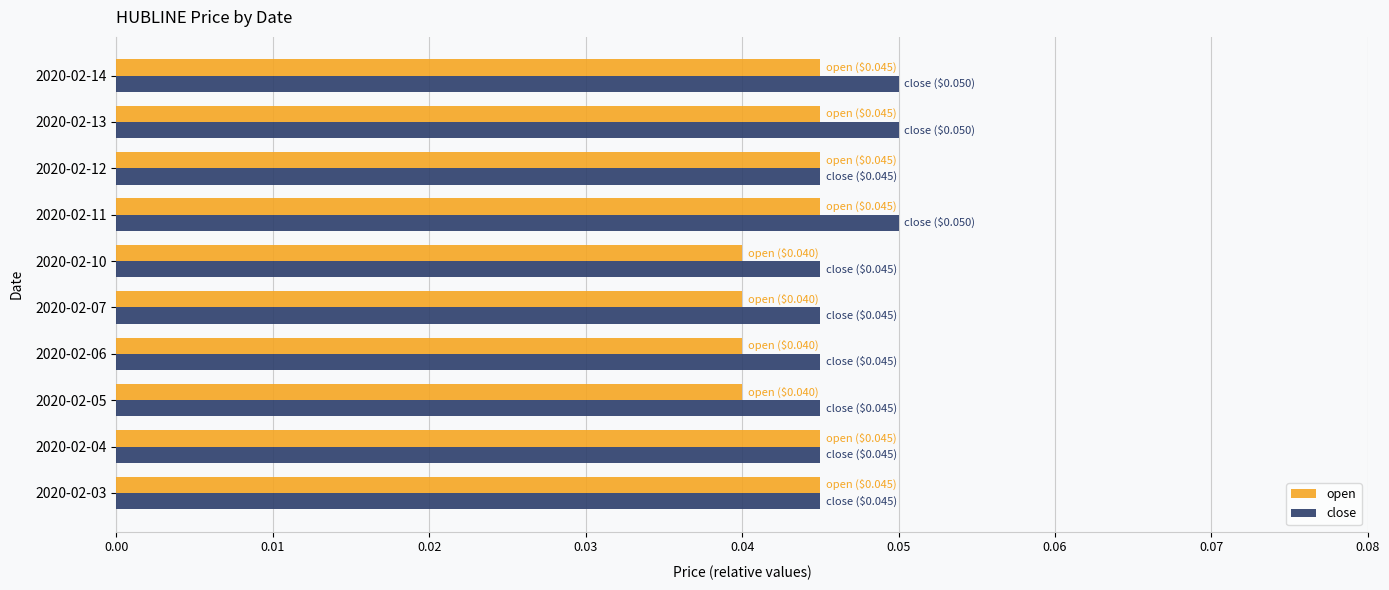

Count the close values in the range 0 to 1.

10